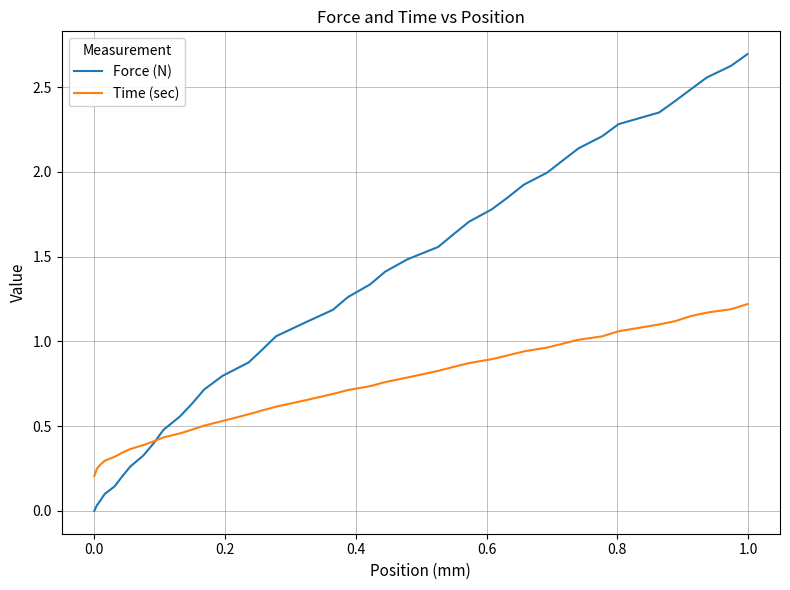

What is the sum of all Force (N) values?

51.6